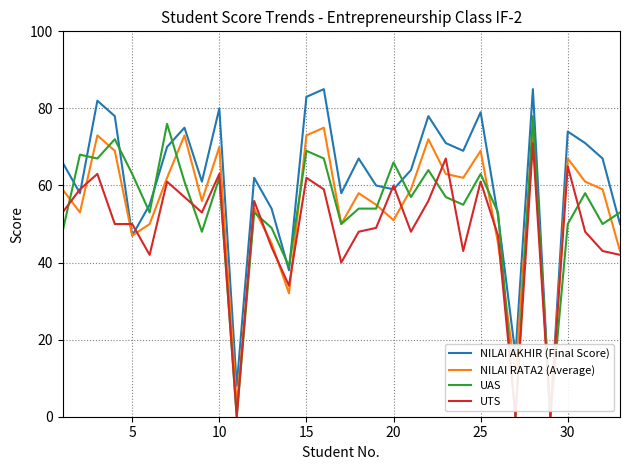

How many lines are shown in the chart?

4